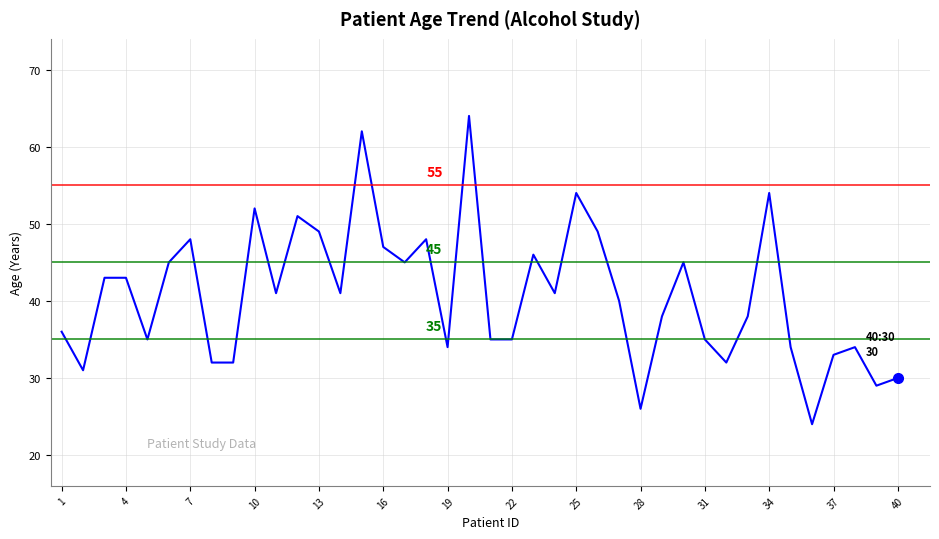

What is the difference between the maximum and minimum values?

40